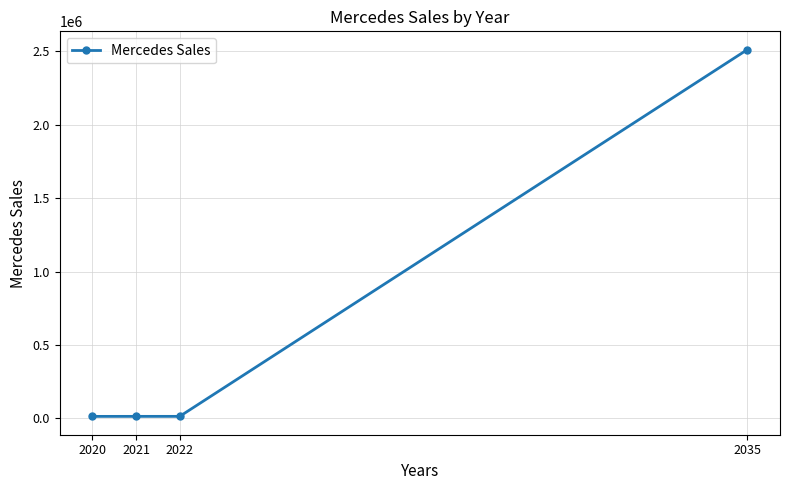

What is the sum of all values?

2553018